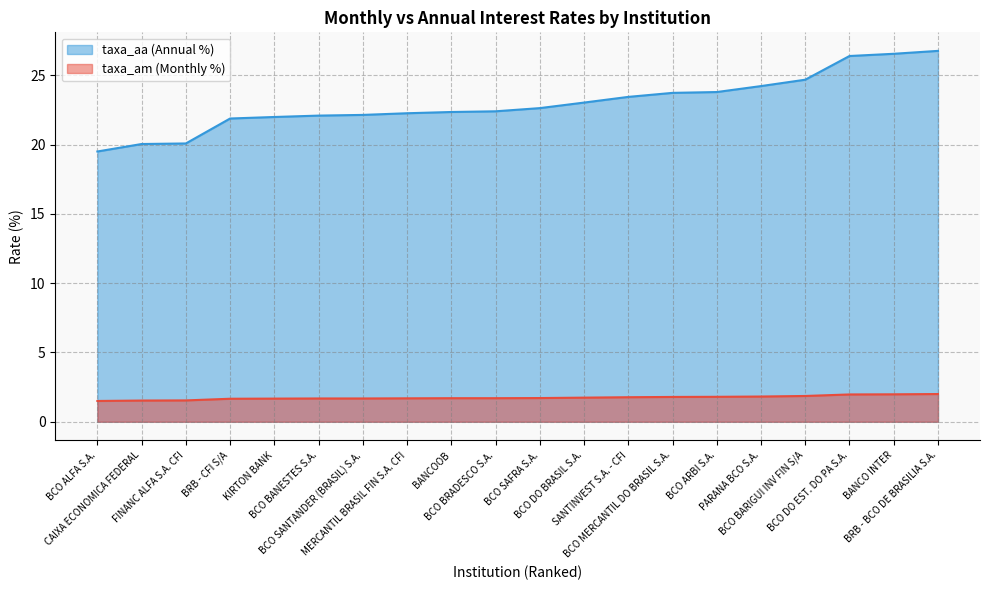

True or false: taxa_aa has more than 2 points higher than both neighbors.

False